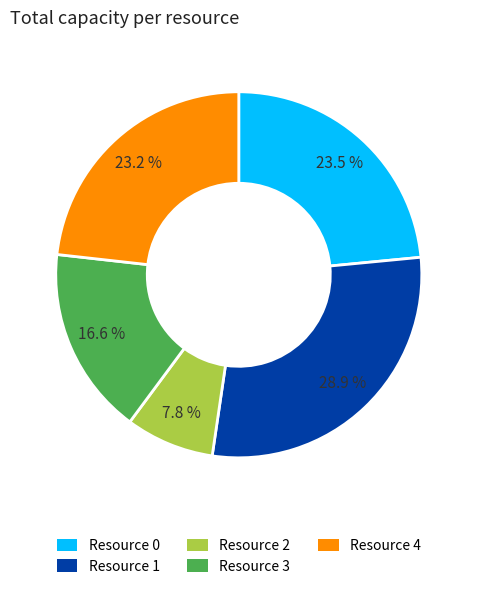

Between Resource 1 and Resource 4, which is larger?

Resource 1